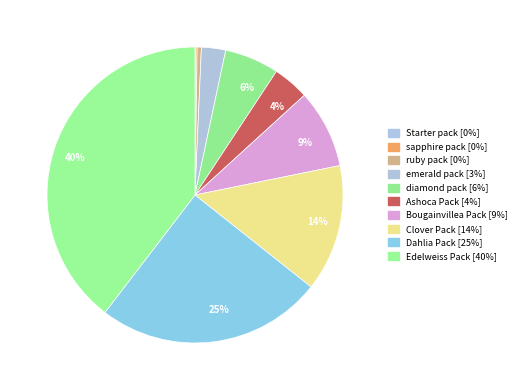

Does any single category account for the majority?

No